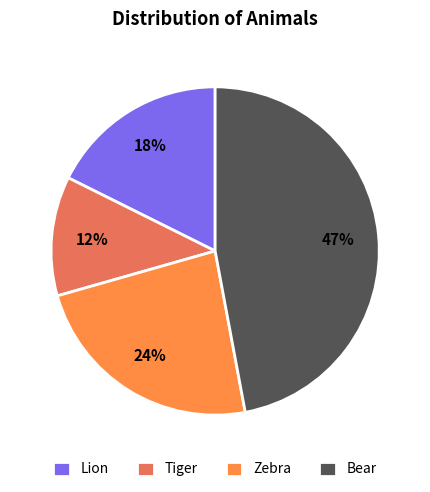

Do Lion and Bear together represent more than half of the pie?

Yes